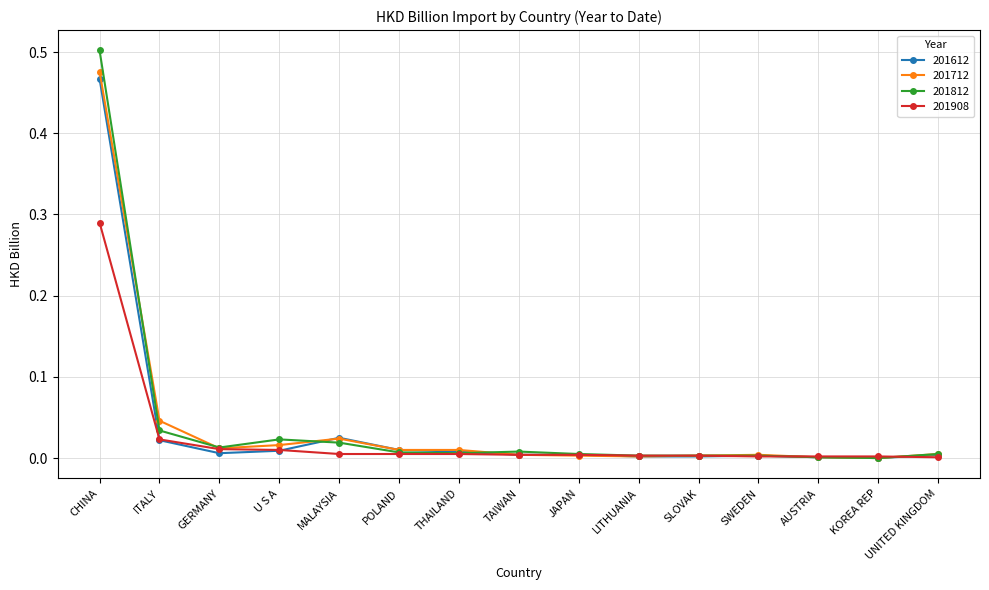

The value of 201812 at U S A is 0.0. True or false?

True